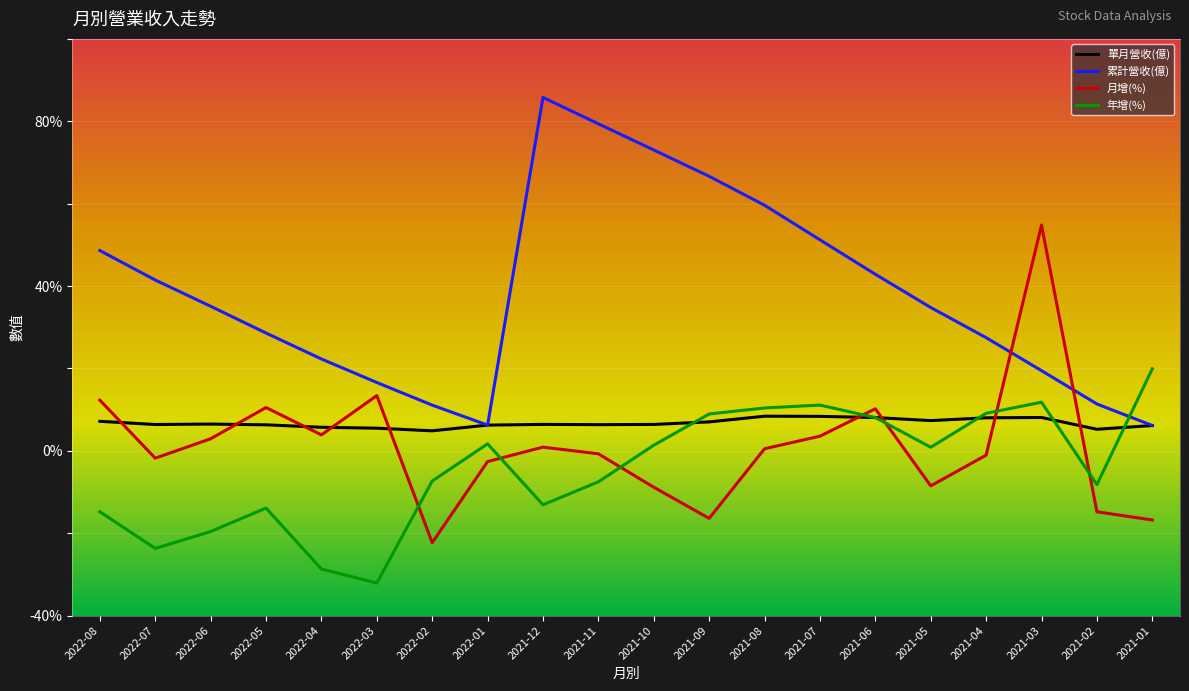

What is the sum of the 年增(%) values at 2021-11 and 2022-05?

-21.4